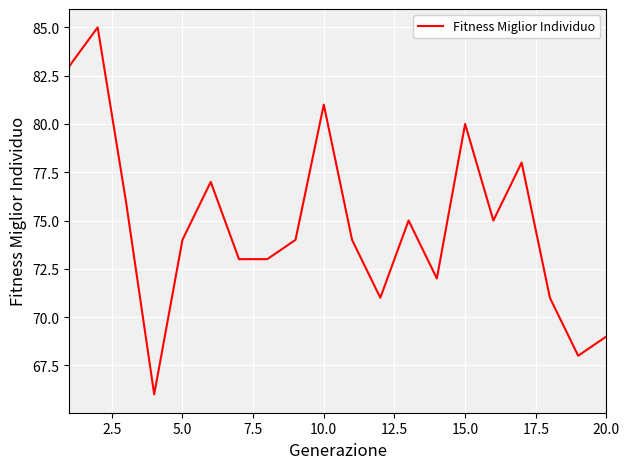

What is the maximum value shown in the chart?

85